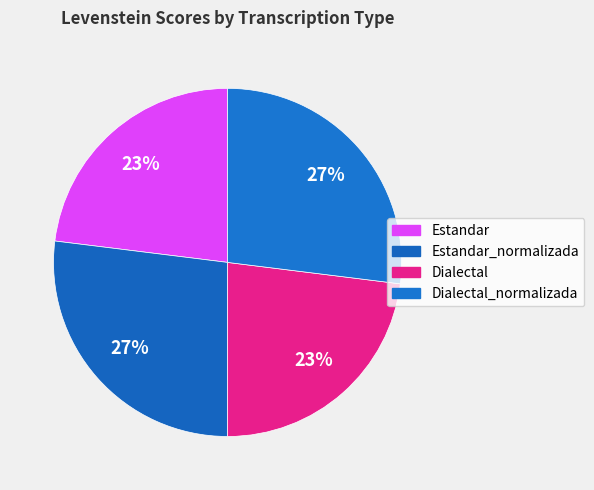

Count the number of slices in the pie.

4